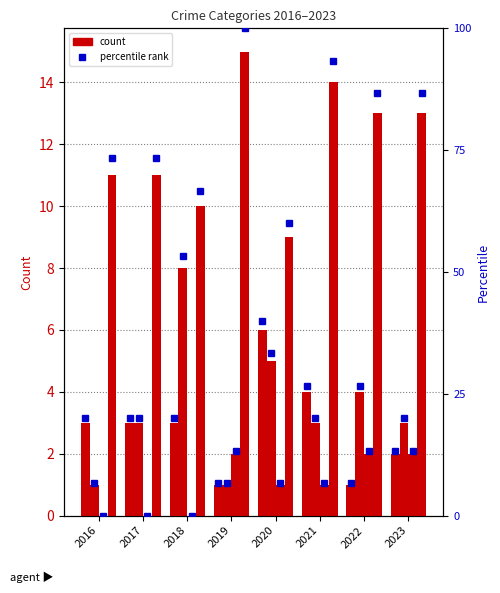

How many data points in Aggravated Assault are less than 3?

3